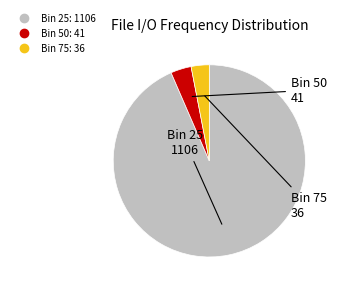

Is there a majority slice in this chart?

Yes